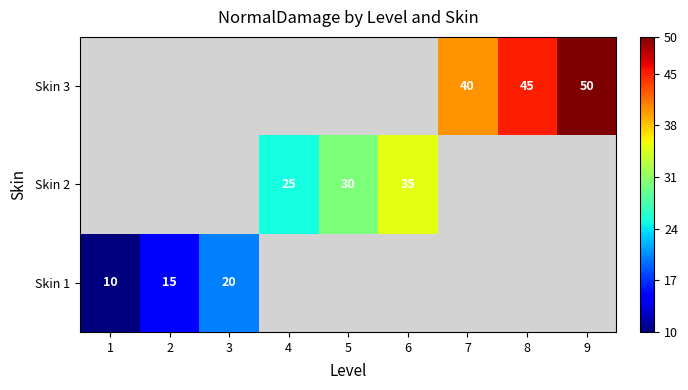

How many data points does each series have?

9